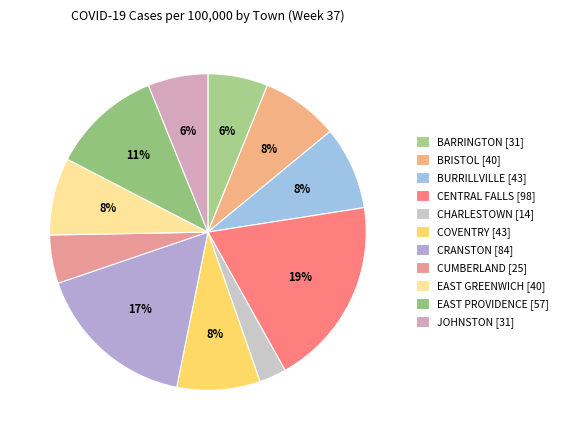

To the nearest percent, what is the difference between the CUMBERLAND and BRISTOL slice percentages?

3%